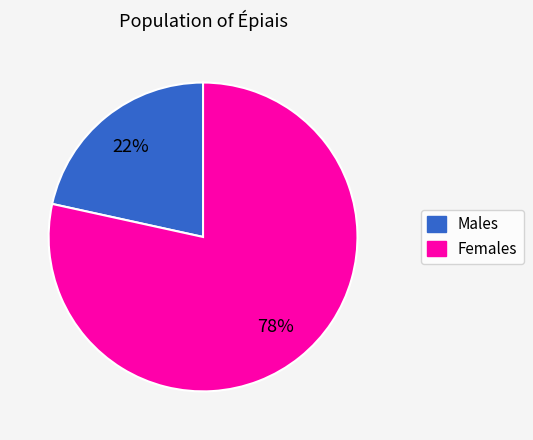

Does any single category account for the majority?

Yes